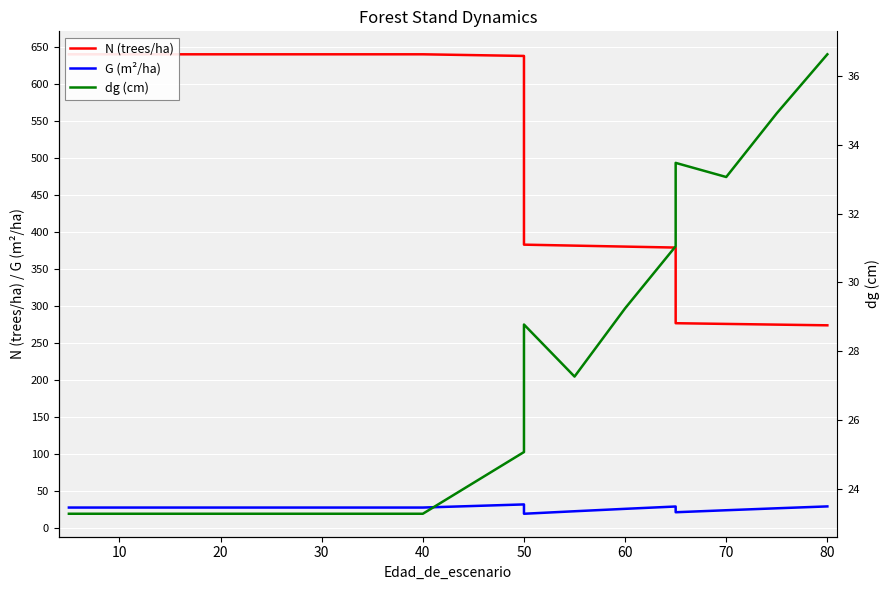

Is this an area chart (filled region under the line)?

No